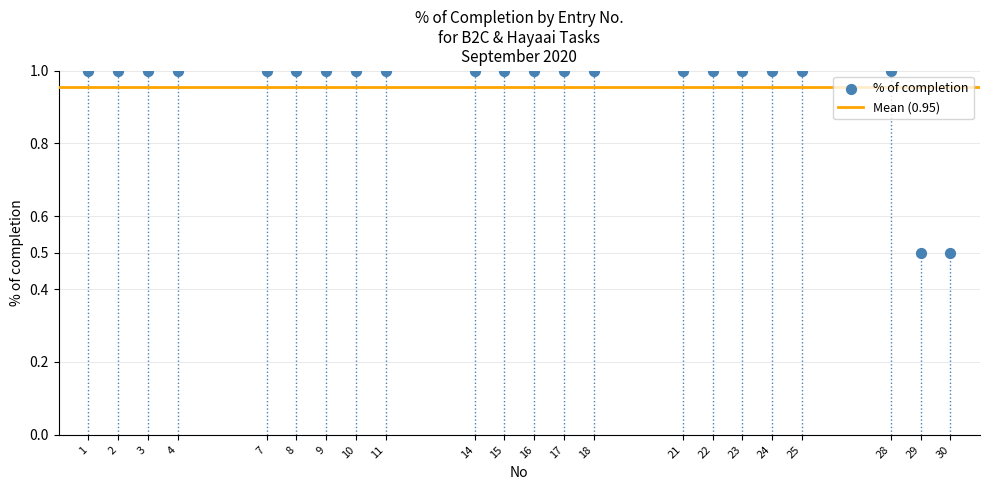

What is the range of Y values (max minus min)?

0.5